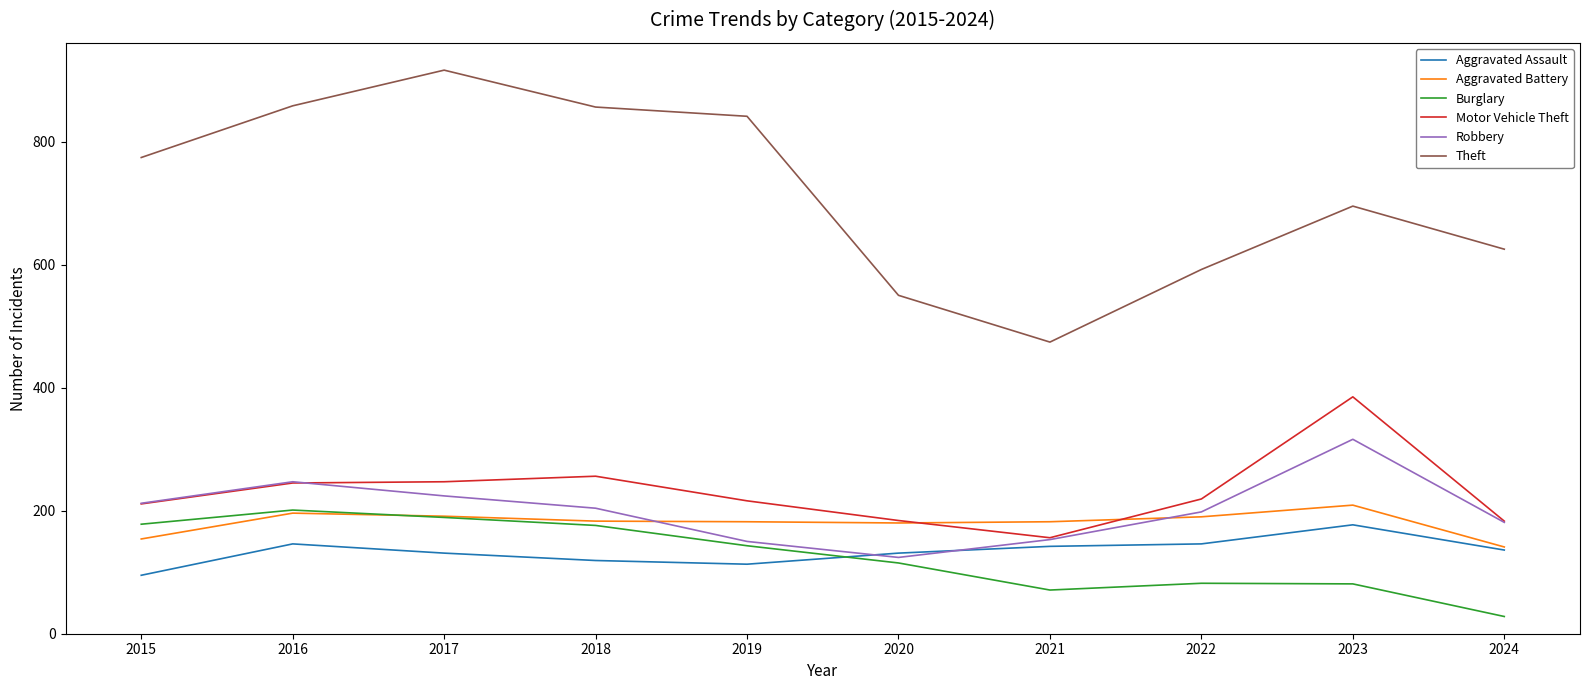

The value of Burglary at 2021 is 71. True or false?

True